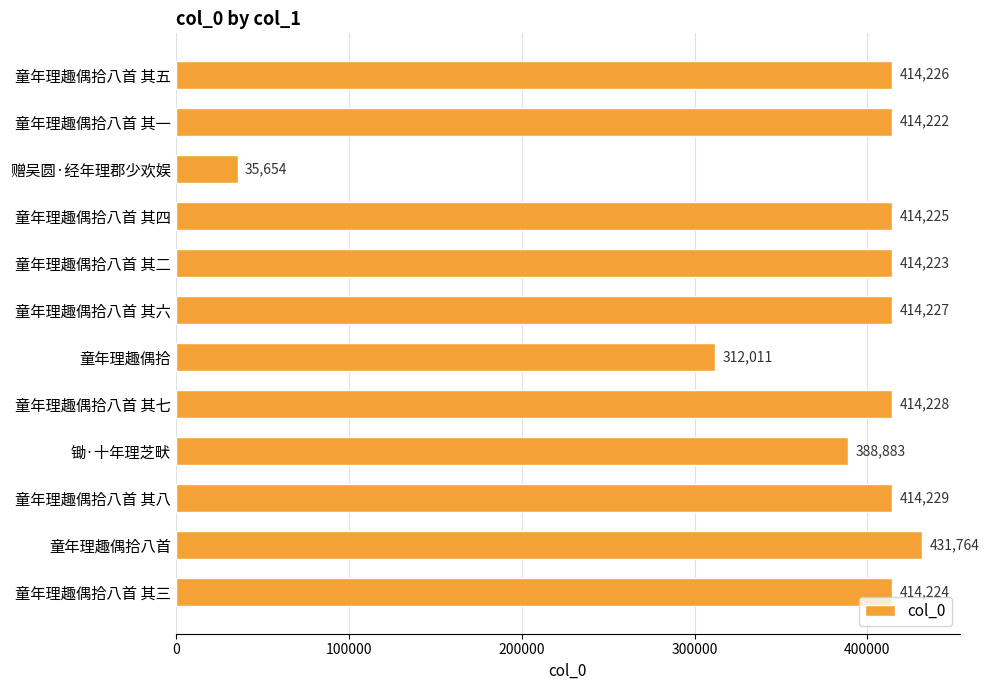

What is the maximum value shown in the chart?

431764